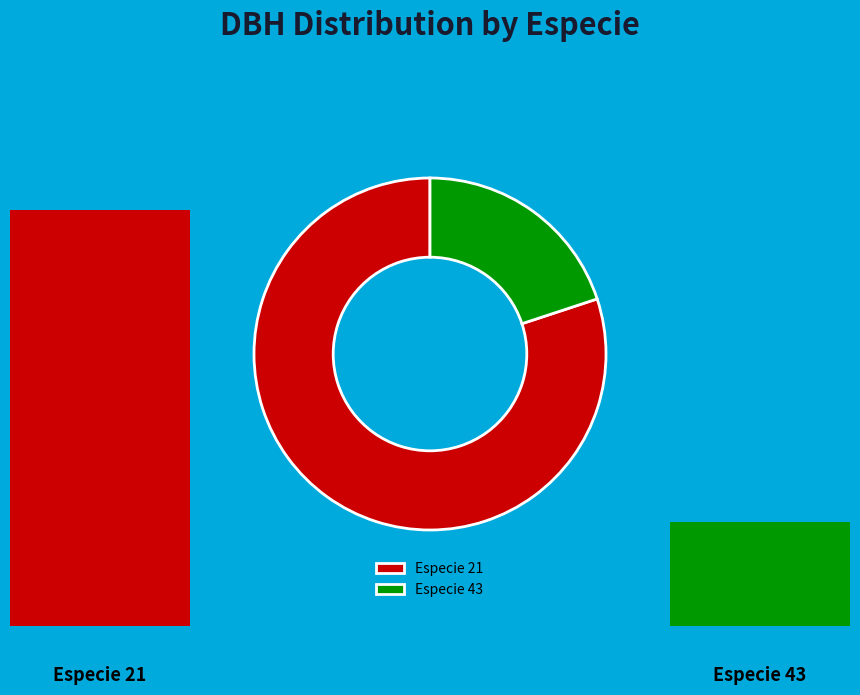

How many segments does this pie chart have?

2